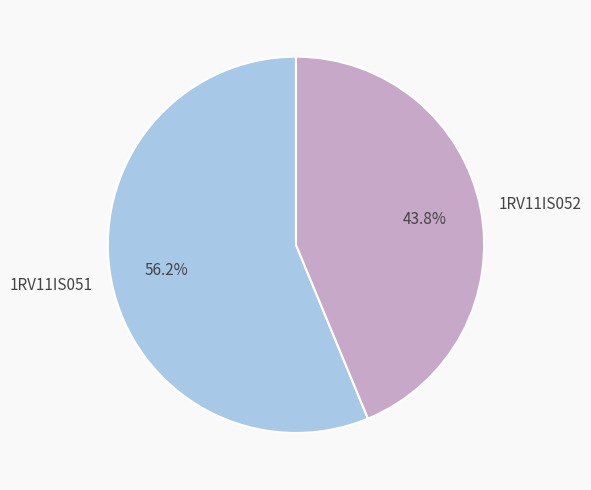

What is the smallest slice in the pie chart?

1RV11IS052